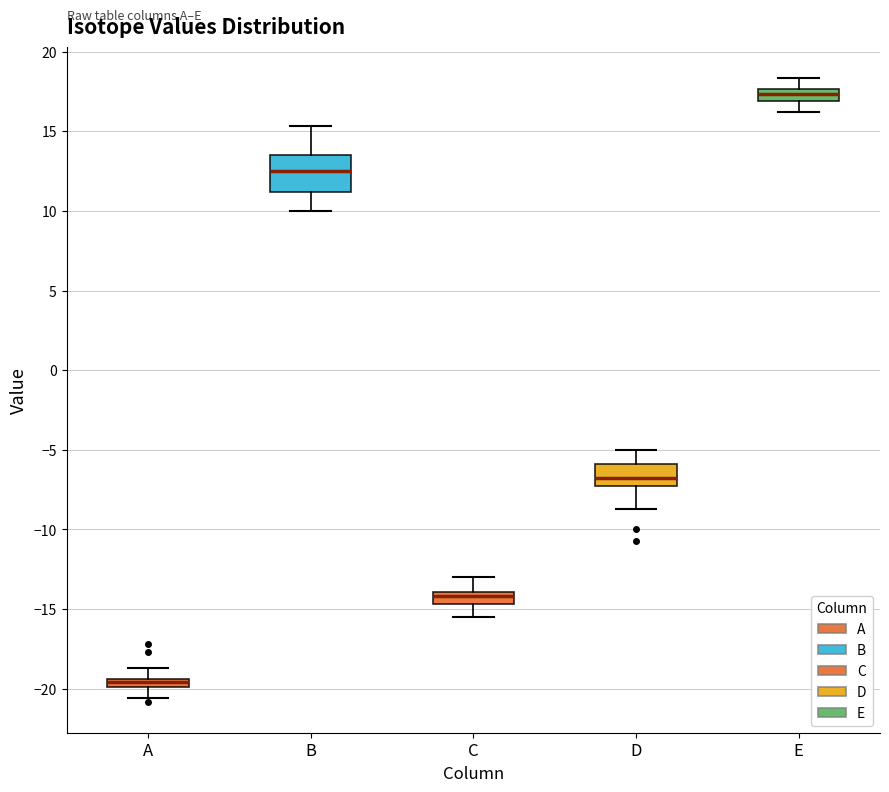

Where does the lower whisker of the box for D end on the y-axis? The values are not printed on the chart, so give them approximately, as read against the axis.

-8.5